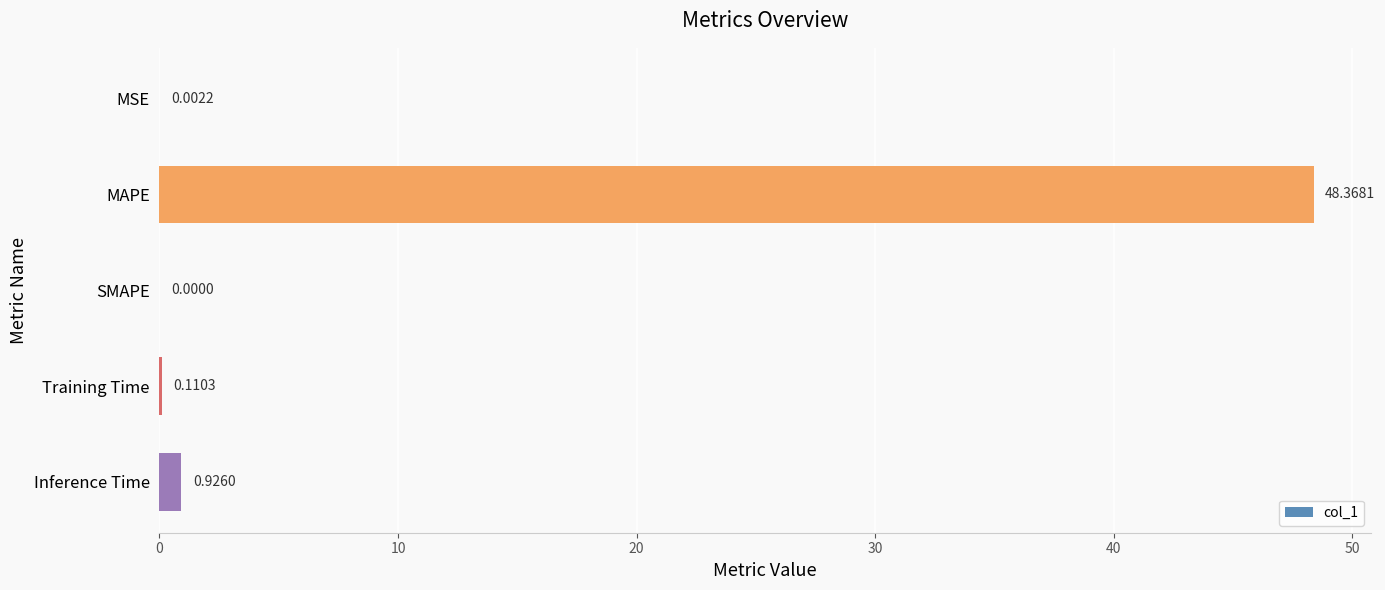

At which category does the chart reach its peak across all series?

MAPE